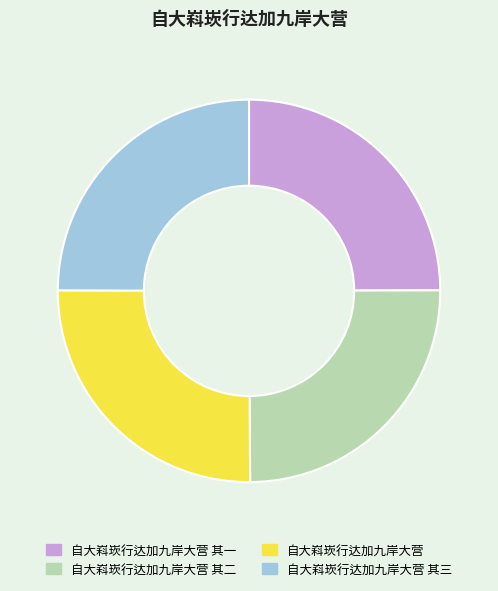

Does 自大嵙崁行达加九岸大营 其一 represent more than half of the total?

No